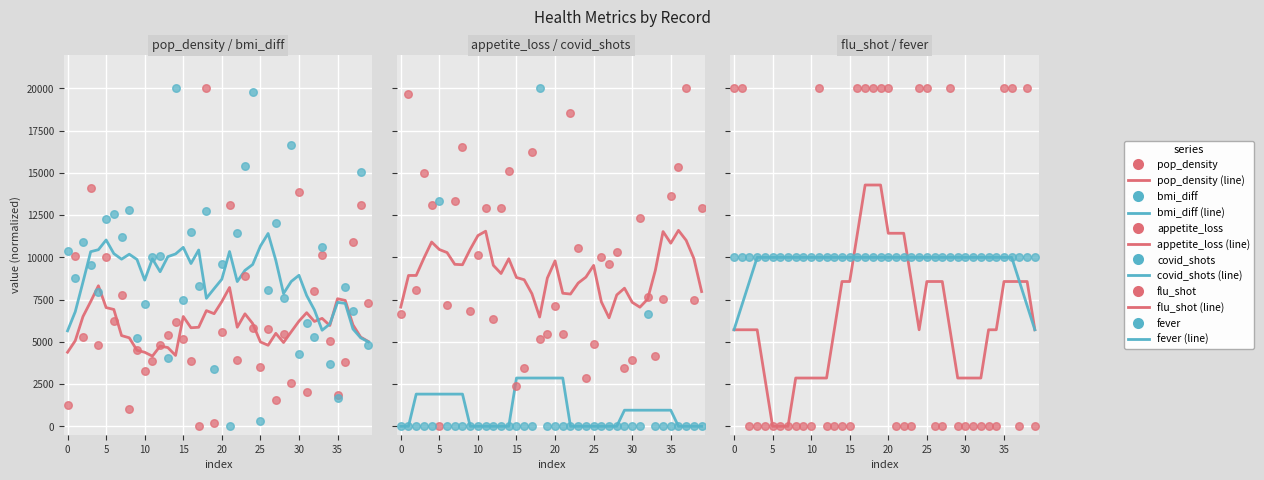

At which category is the sum across all series the highest?

18